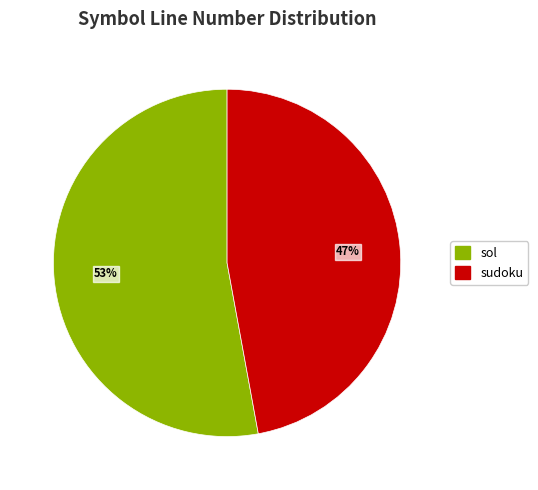

Between sudoku and sol, which is larger?

sol